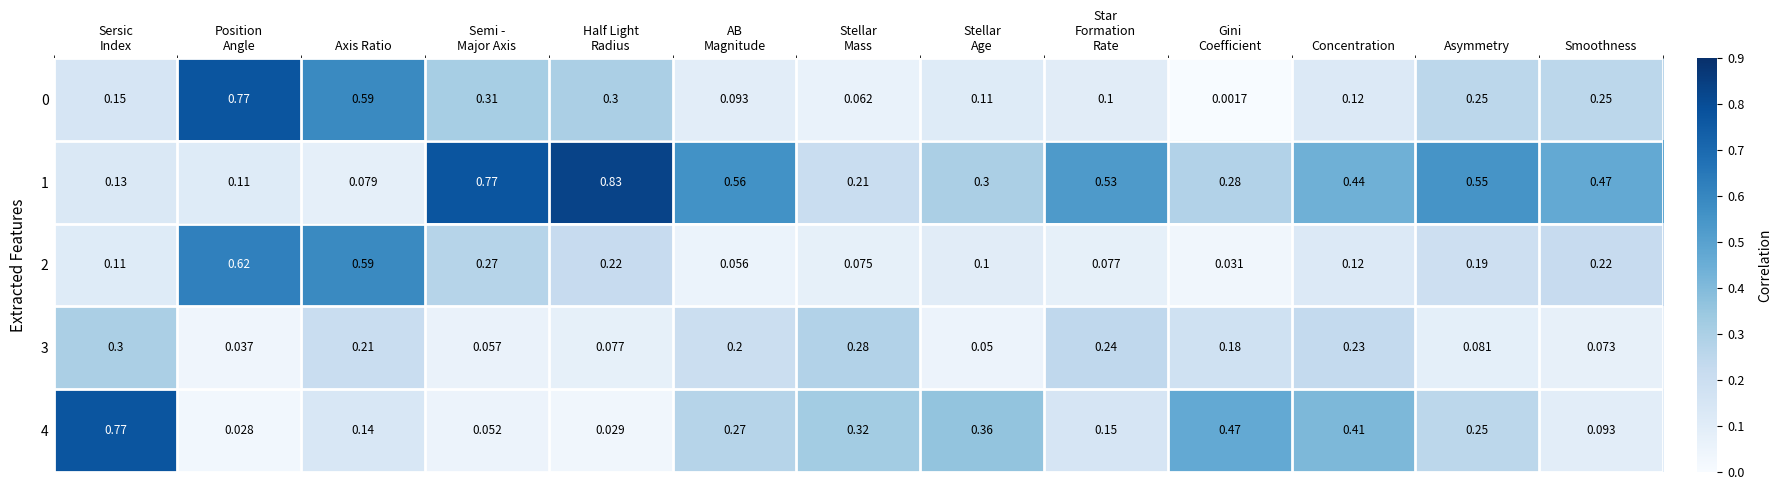

At which category is the sum across all series the highest?

Axis Ratio